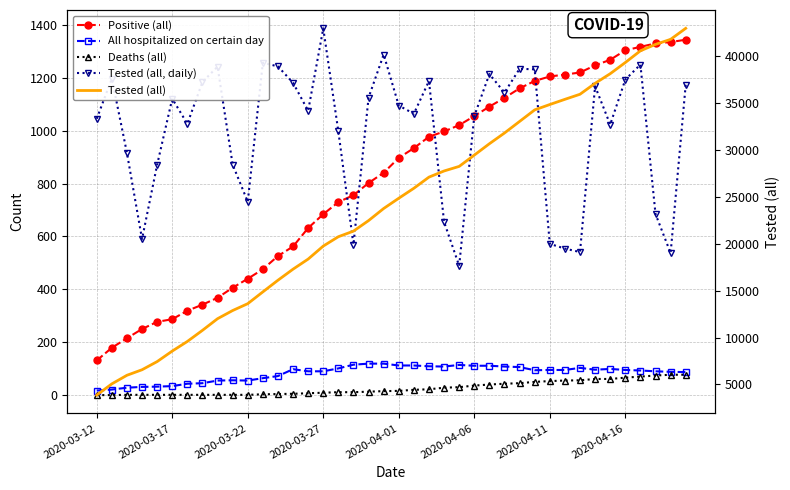

Between 2020-04-06 and 31, which series saw the biggest shift?

Tested (all)